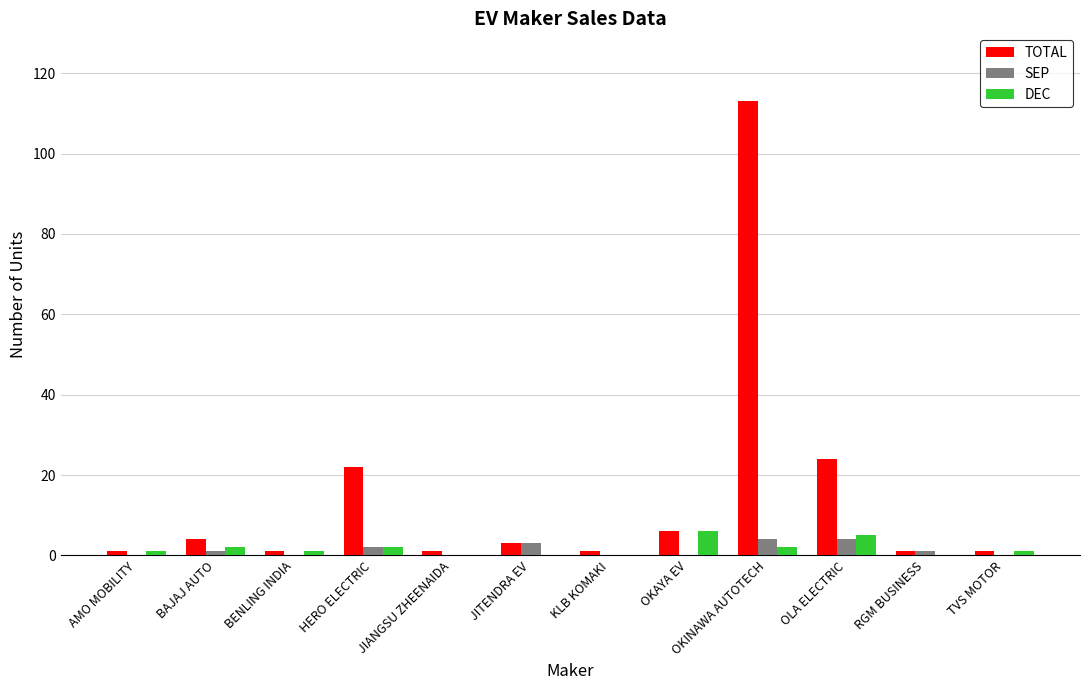

Which series has the widest spread of values?

TOTAL